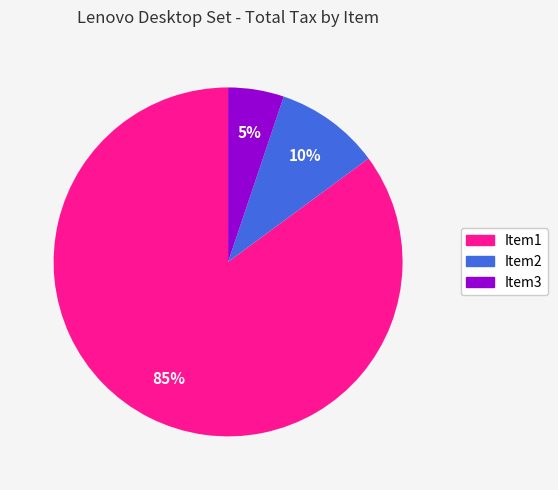

True or false: Item1 accounts for 85% of the total.

True